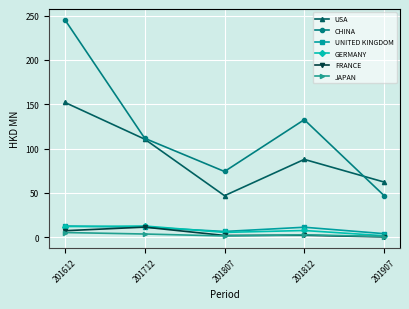

Read the GERMANY value at 201612.

12.0